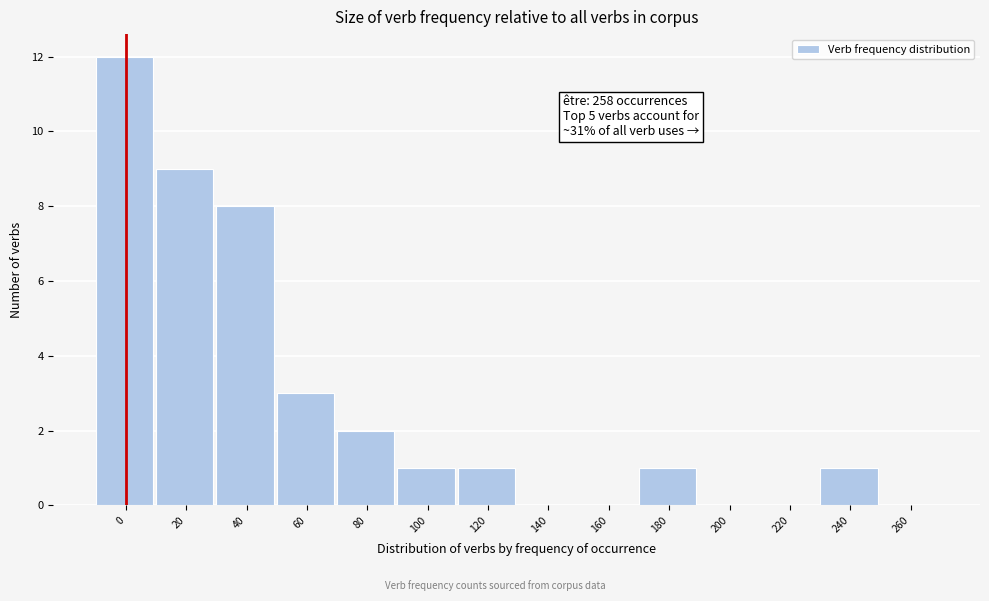

Reading left to right, list all the values displayed in this chart.

0=12	20=9	40=8	60=3	80=2	100=1	120=1	140=0	160=0	180=1	200=0	220=0	240=1	260=0